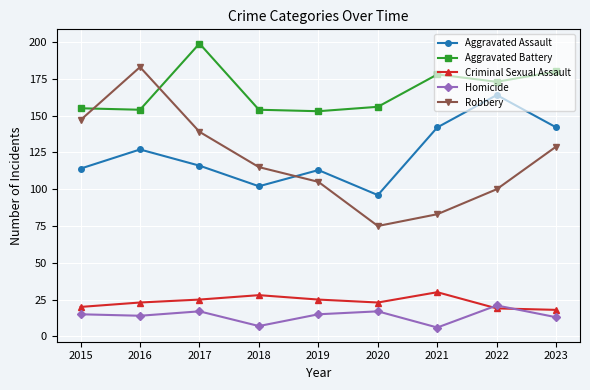

True or false: Aggravated Assault has a value of 58 at 2015.

False